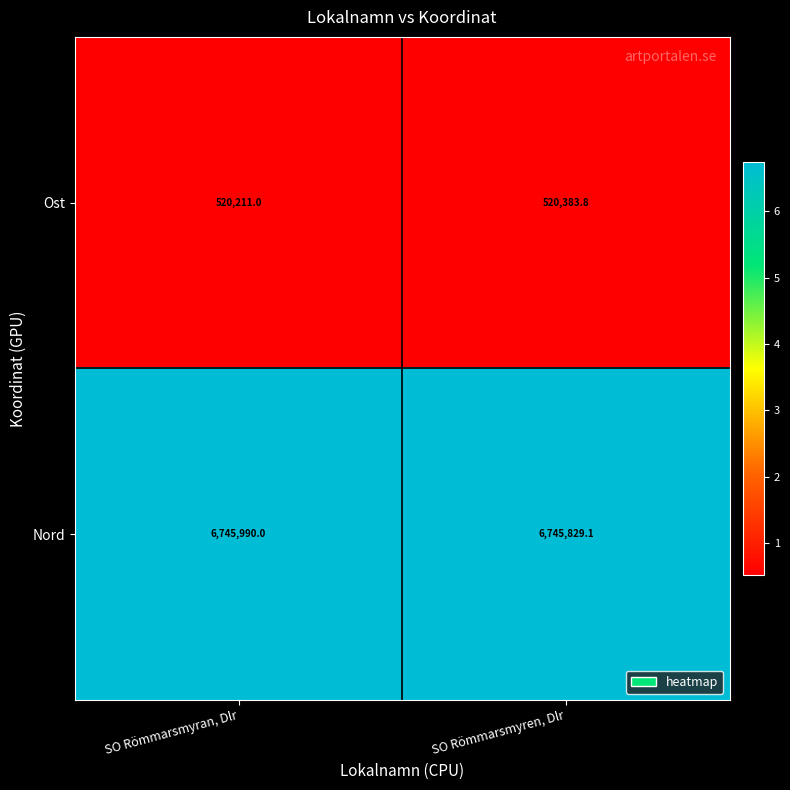

What is the difference between the Nord values at SO Römmarsmyren, Dlr and SO Römmarsmyran, Dlr?

160.9